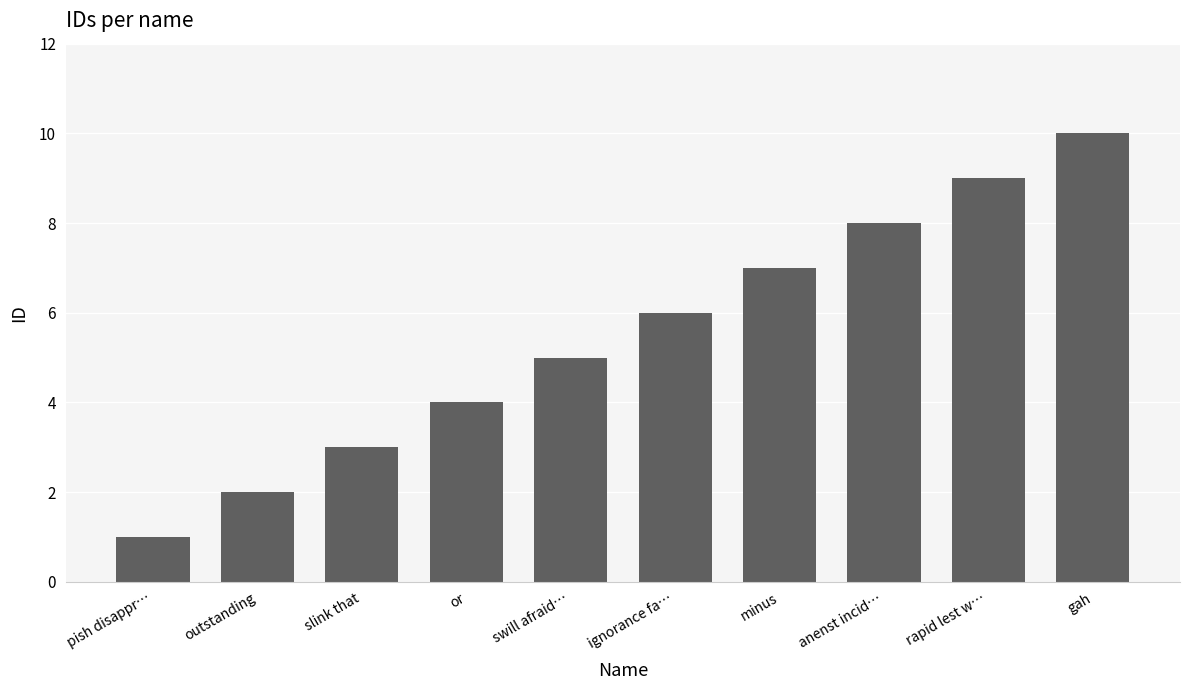

Does the chart contain any negative values?

No